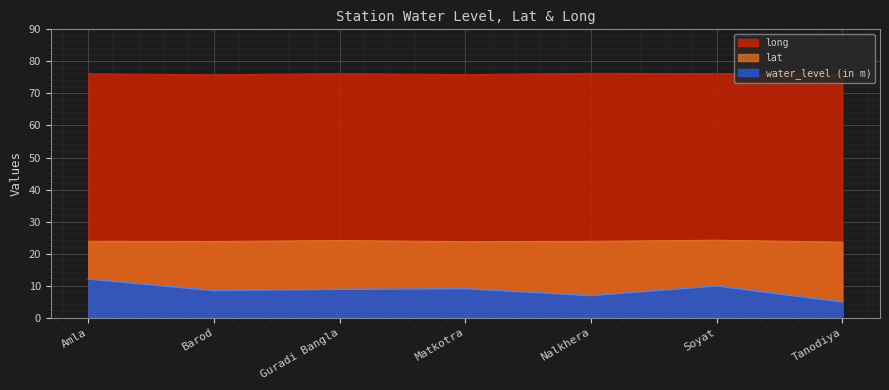

At which category does long reach its first local valley?

Barod